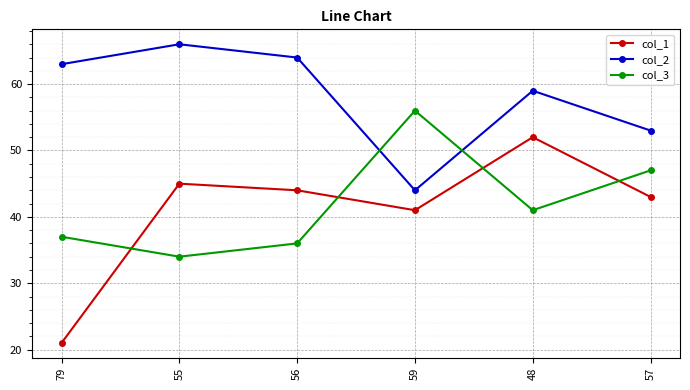

True or false: col_1 has more than 2 interior local peaks.

False